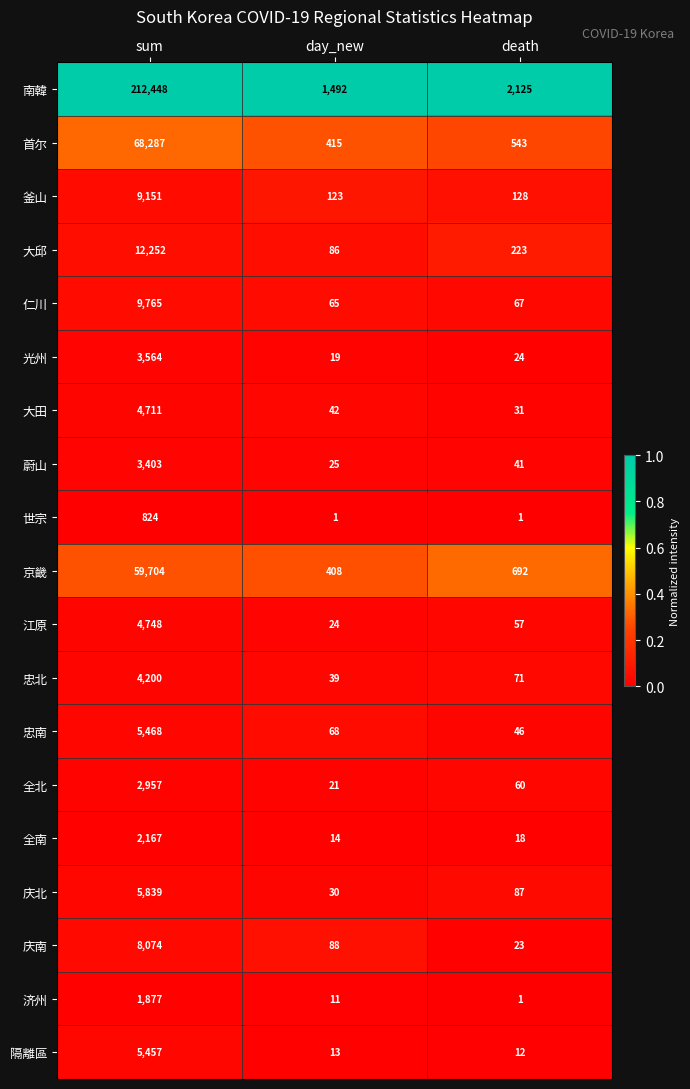

The 济州 series shows 3189 at sum. True or false?

False